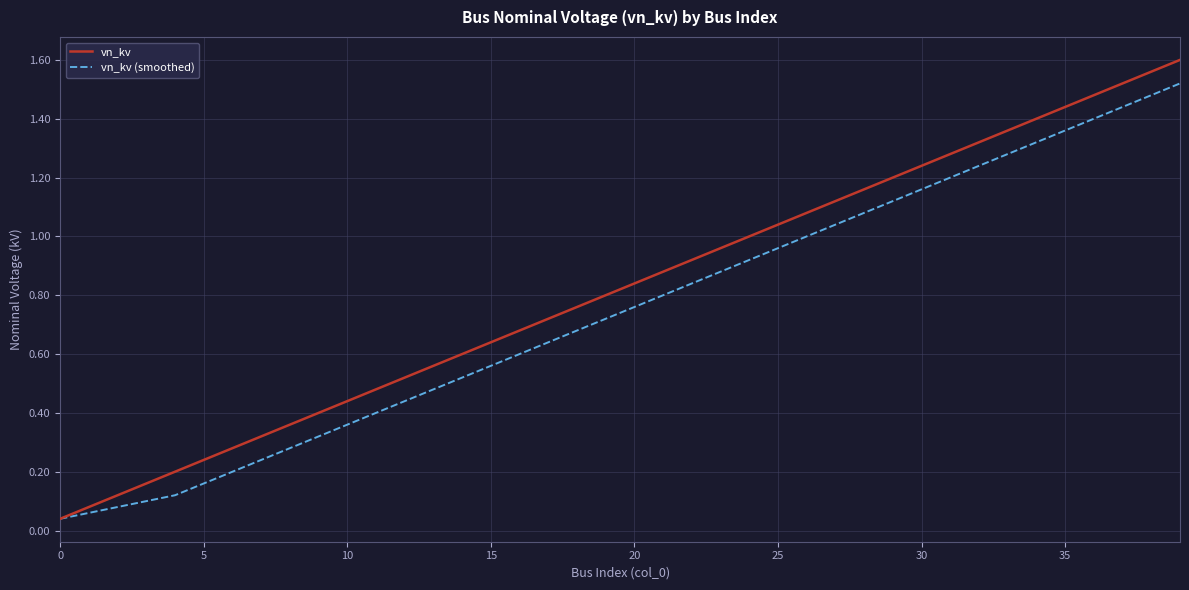

Which series has the largest total across all categories?

vn_kv